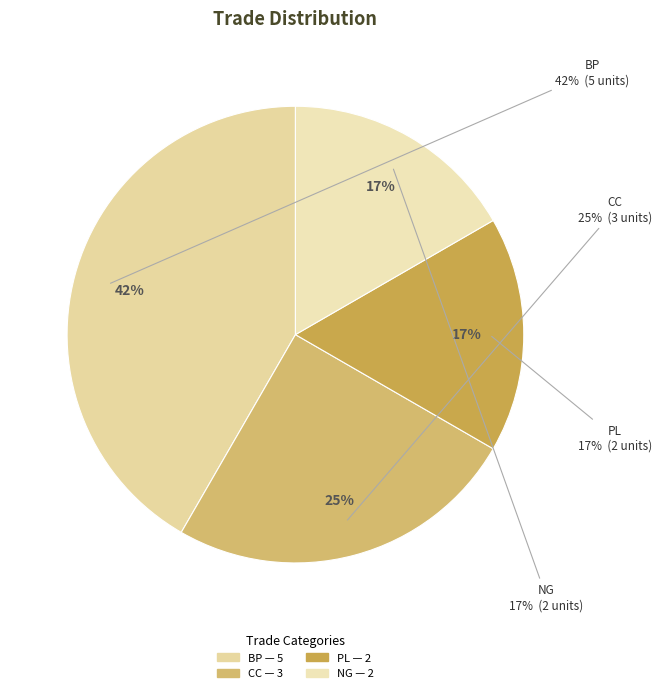

Which category has the biggest portion of the pie?

BP